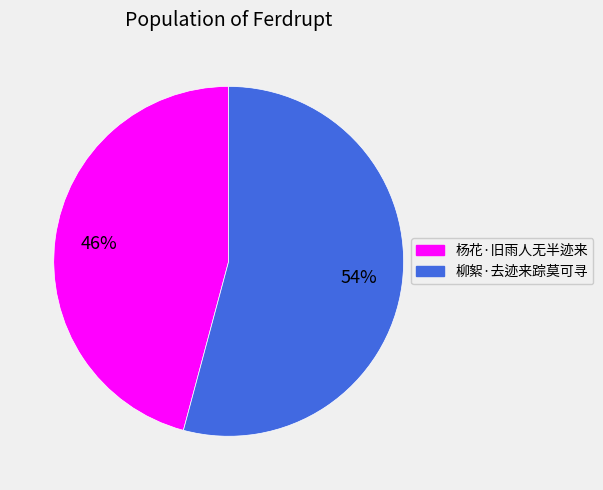

To the nearest percent, what is the difference between the 杨花·旧雨人无半迹来 and 柳絮·去迹来踪莫可寻 slice percentages?

8%